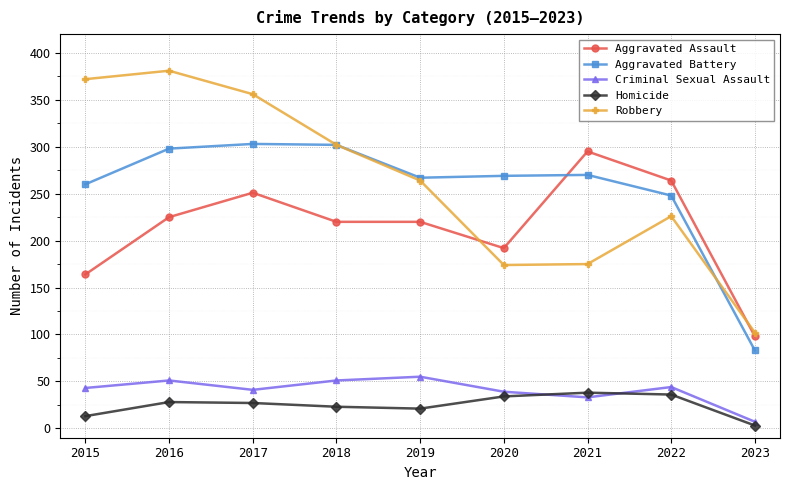

Which series changed the most between 2021 and 2023?

Aggravated Assault